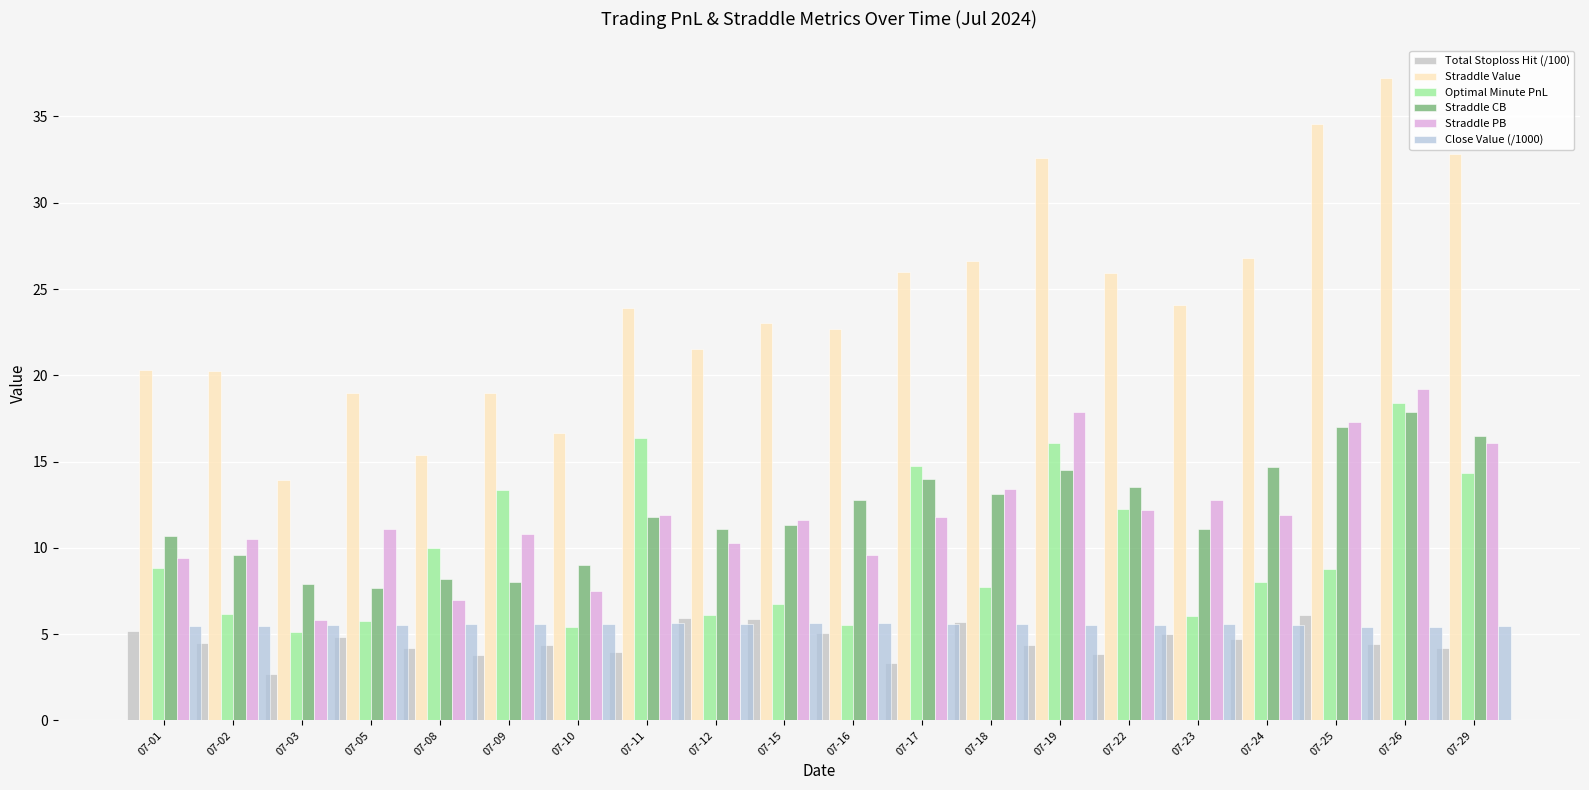

Which series has the widest spread of values?

Straddle Value